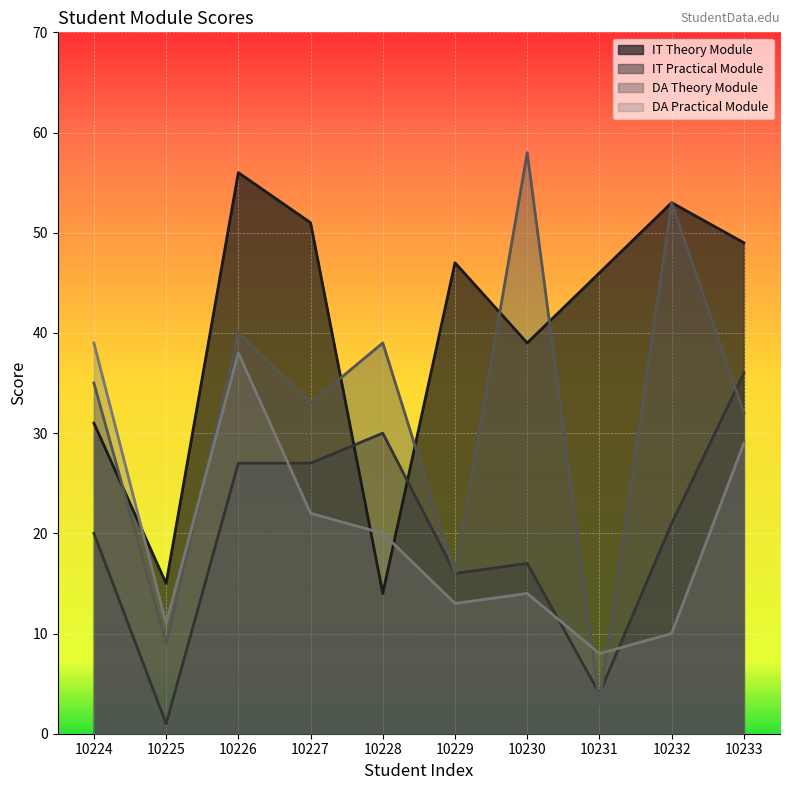

What is the difference between the highest and lowest values at 10228?

25